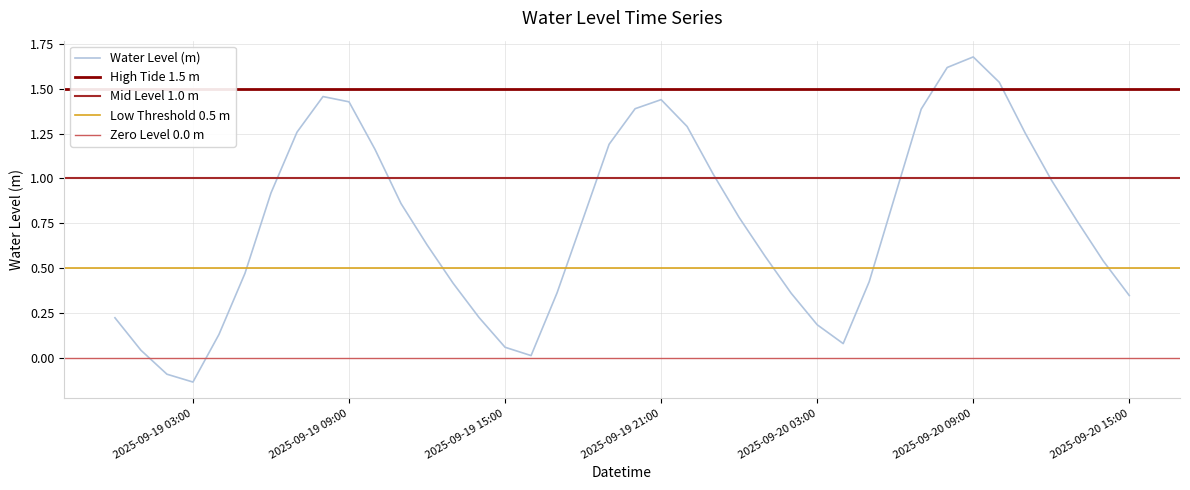

What is the average value?

0.7